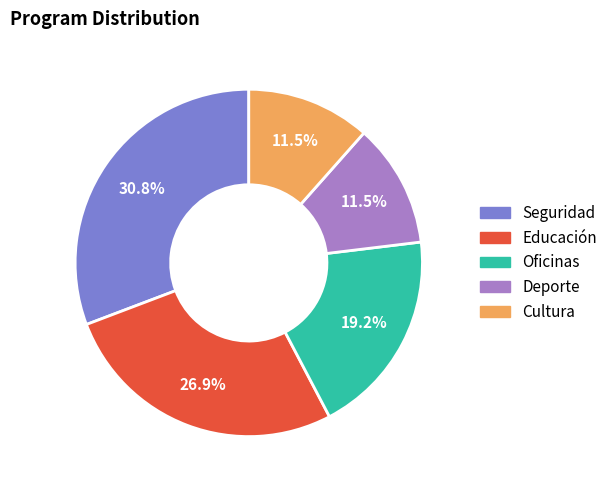

What is the ratio of the value at Deporte to the value at Cultura?

1.0